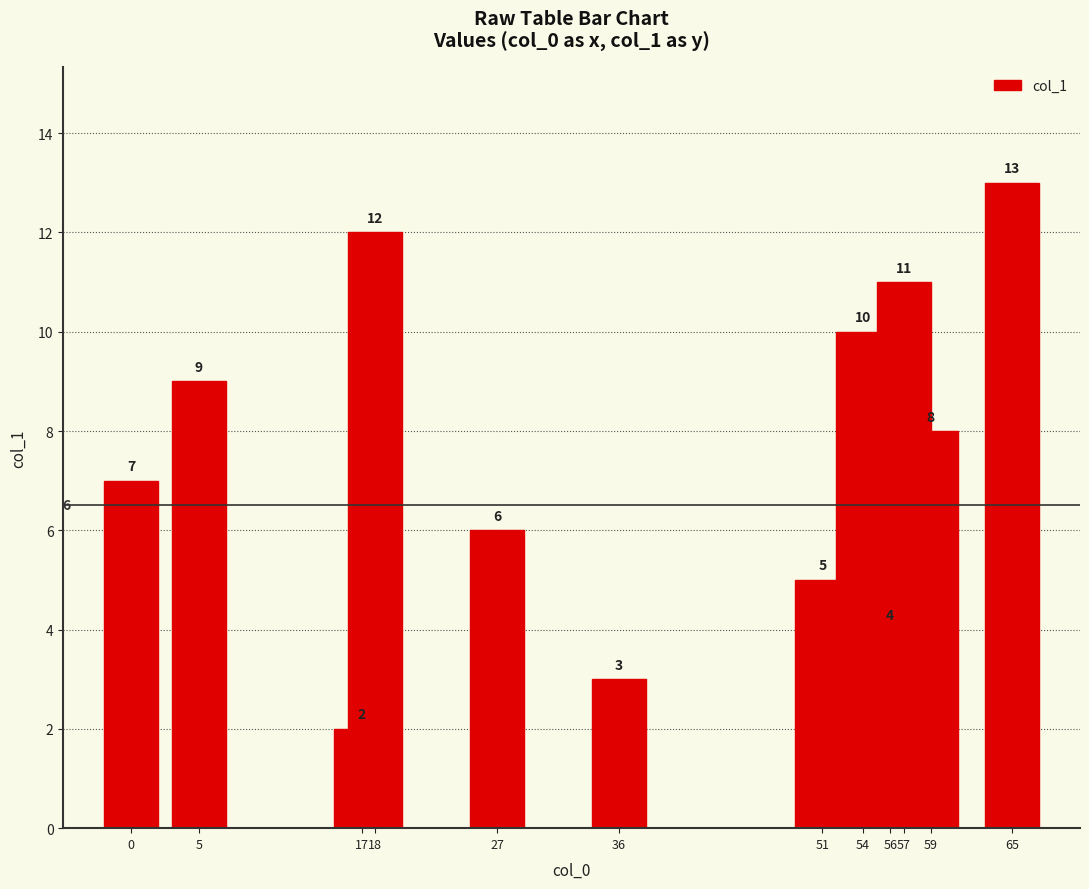

How many series are shown in this chart?

1